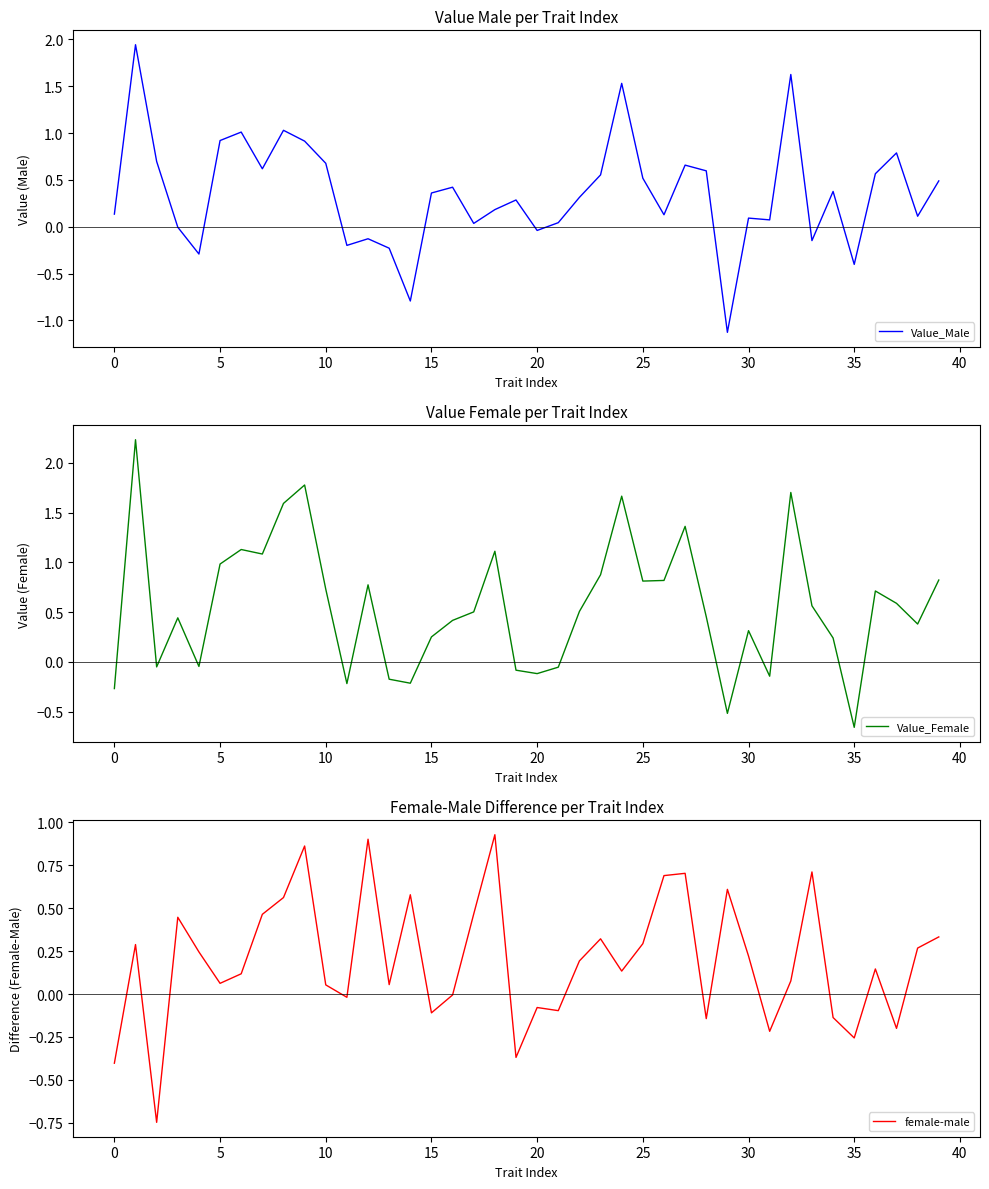

Is it true that Value_Male equals 0.1 at 30?

True